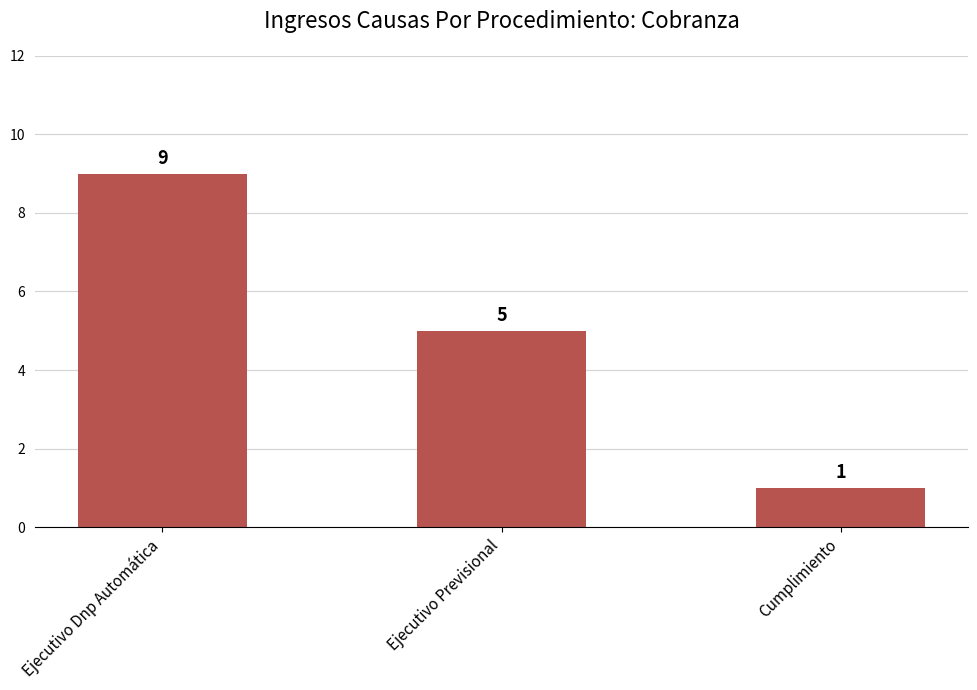

What is the change in value from Ejecutivo Dnp Automática to Cumplimiento?

-8